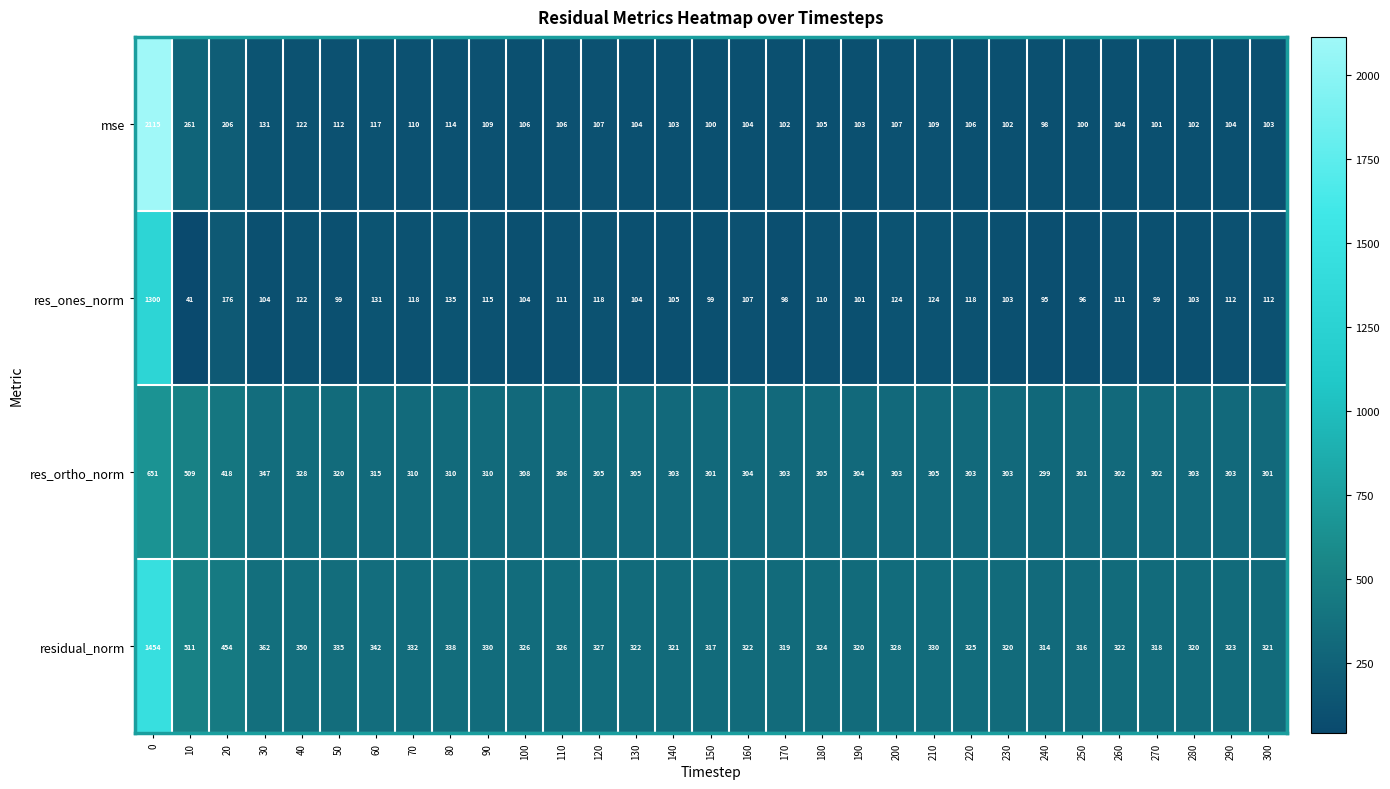

Rank the series at 300 from highest to lowest value.

residual_norm, res_ortho_norm, res_ones_norm, mse